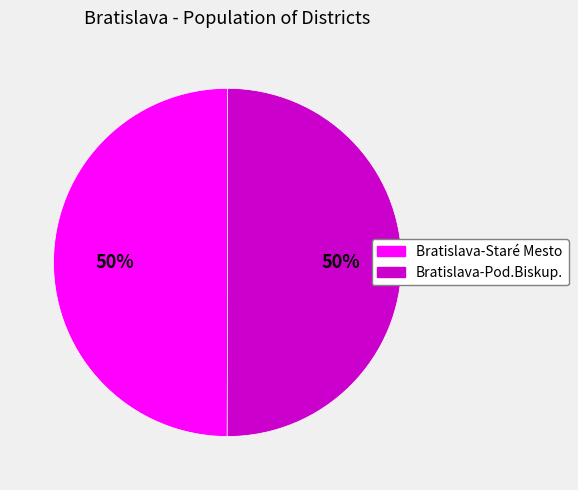

To the nearest percent, what is the combined percentage of Bratislava-Staré Mesto and Bratislava-Pod.Biskup.?

100%